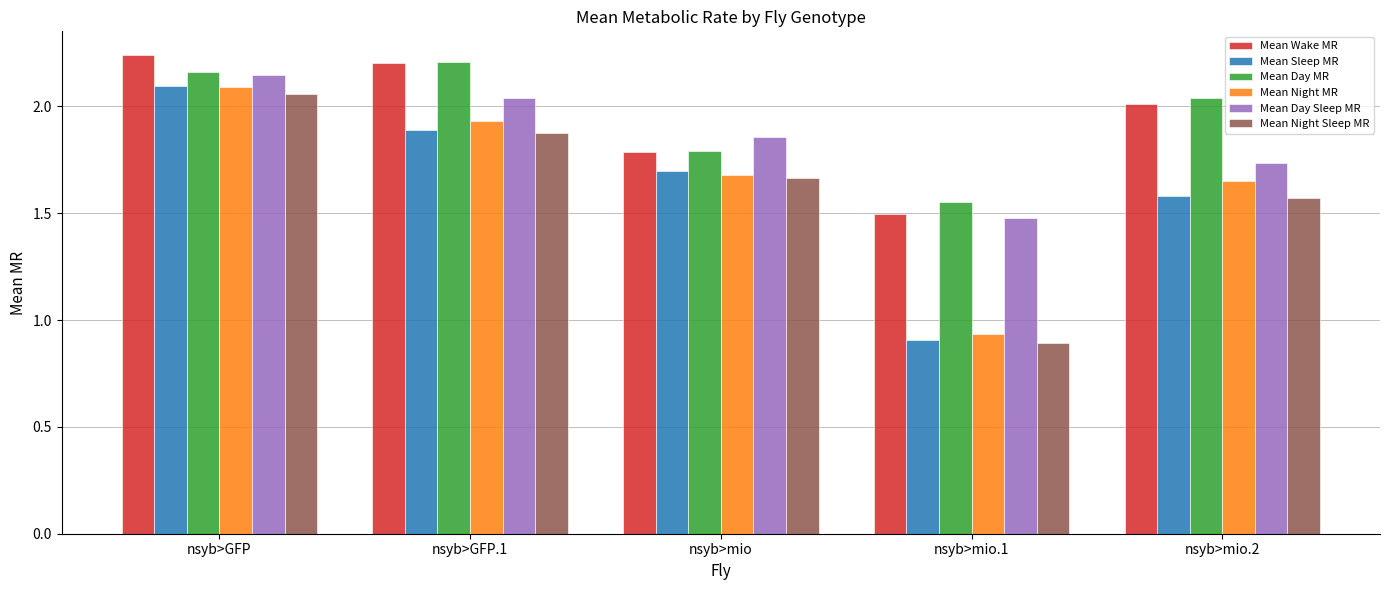

What is the total value across all series at nsyb>GFP.1?

12.2